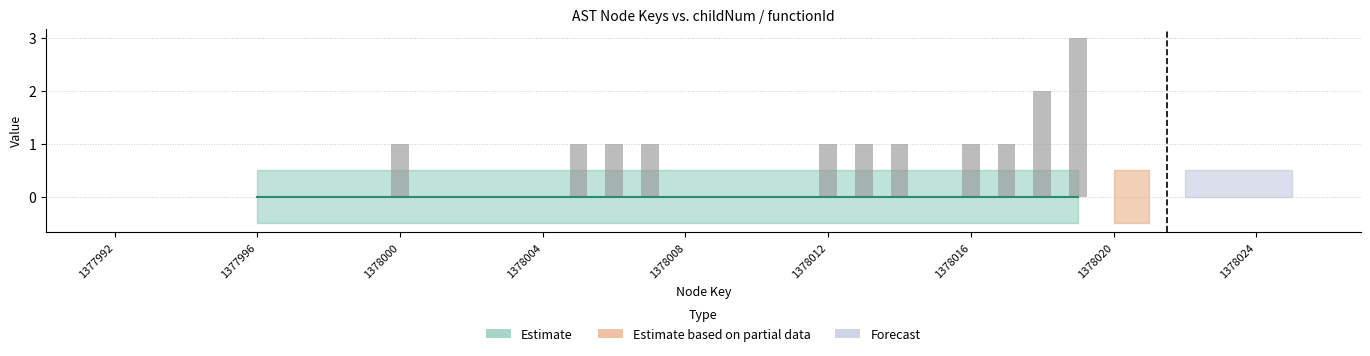

What is the greatest value displayed?

3